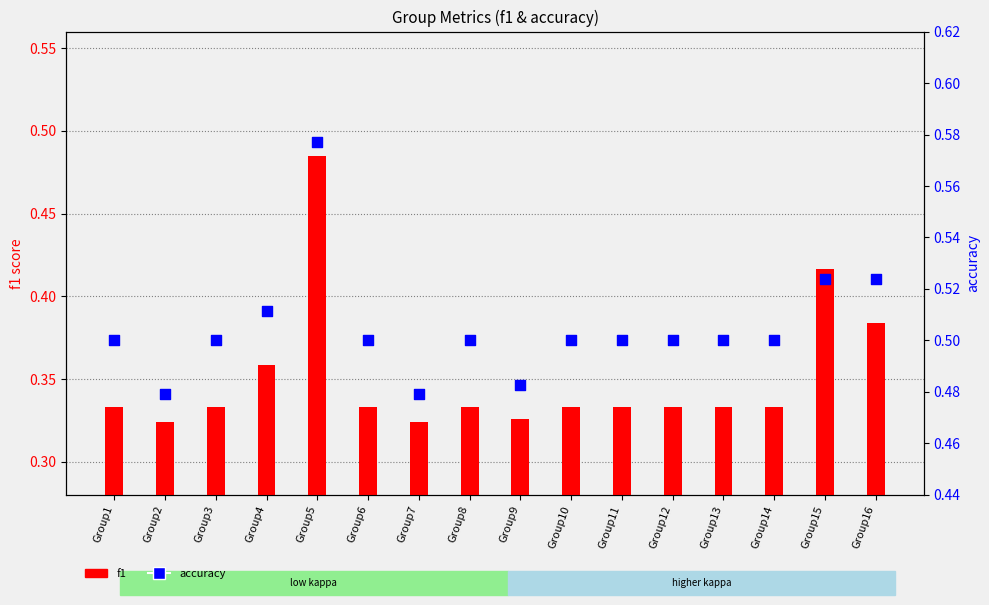

Which series has the largest total across all categories?

accuracy